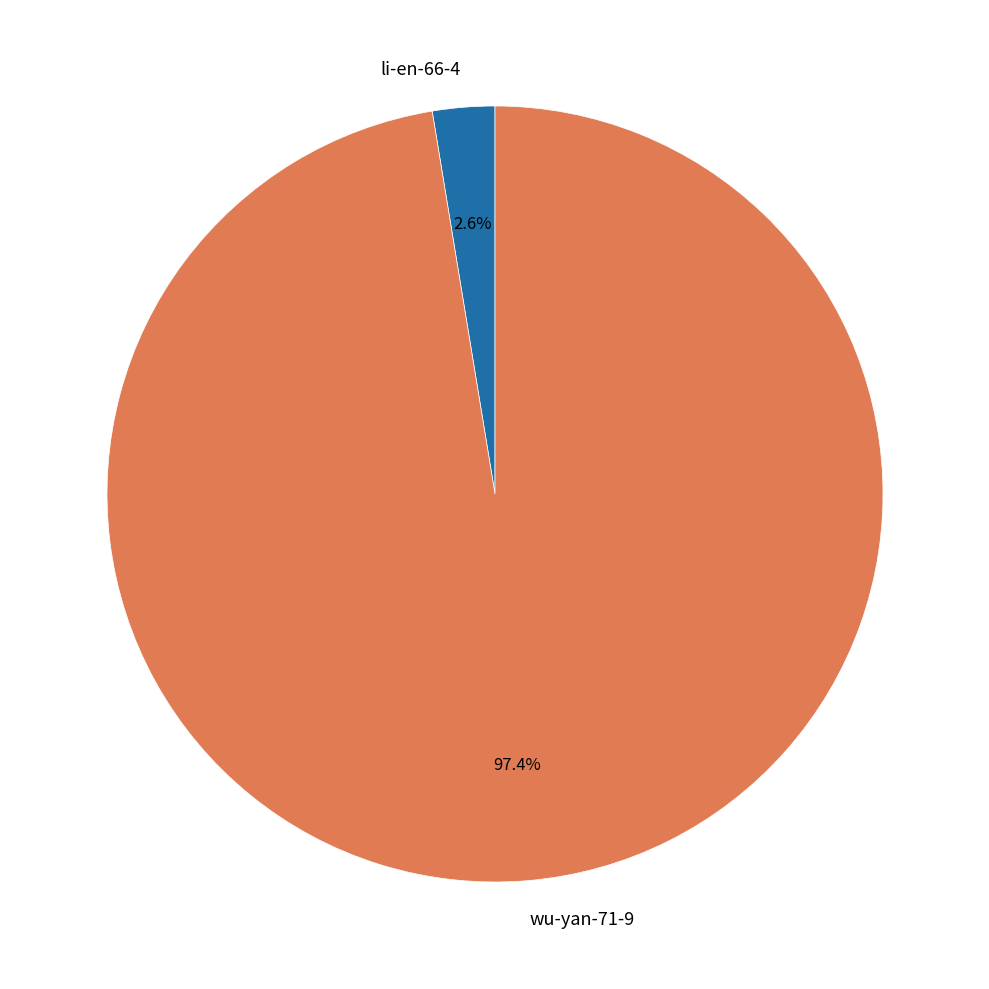

To the nearest percent, what portion does wu-yan-71-9 represent?

97%